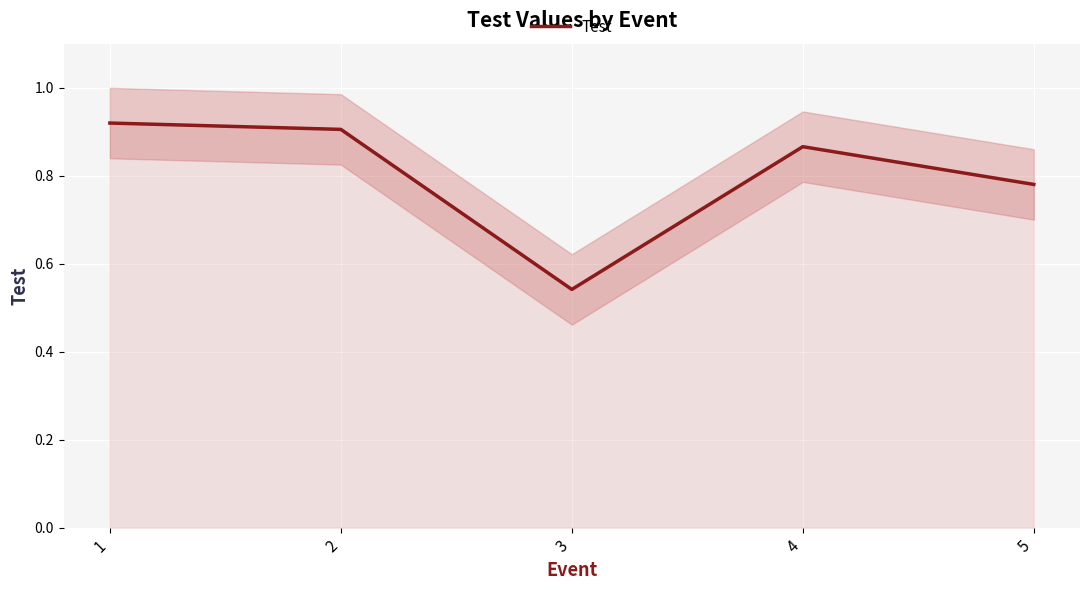

Count the values in the range 0 to 1.

5